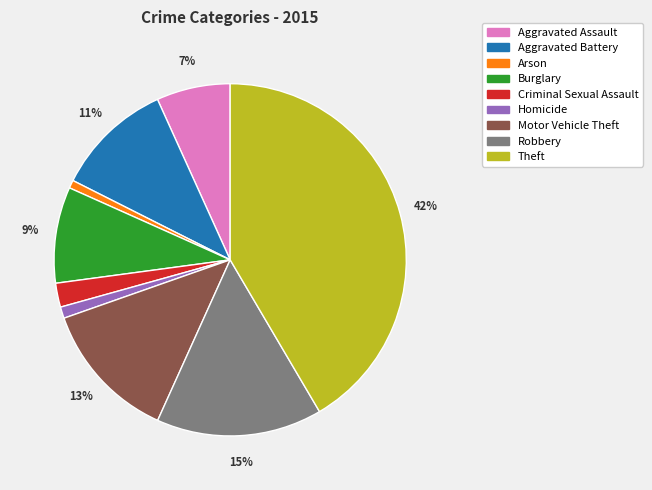

Does Criminal Sexual Assault account for over 50% of the chart?

No